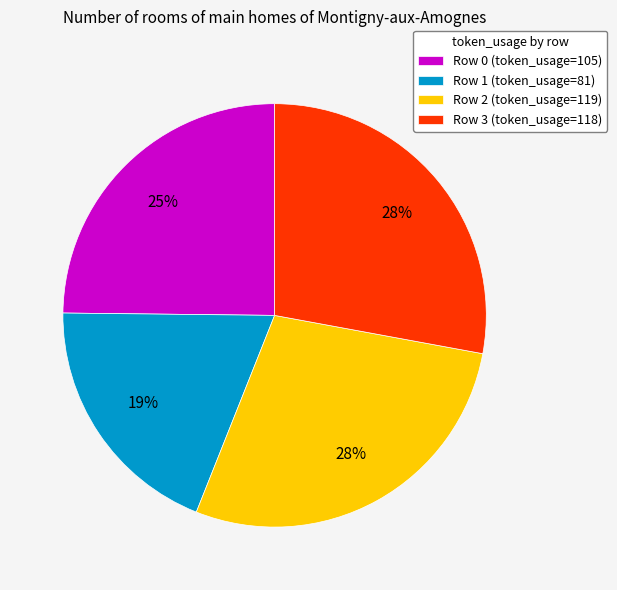

To the nearest percent, what is the difference between the Row 1 (token_usage=81) and Row 3 (token_usage=118) slice percentages?

9%